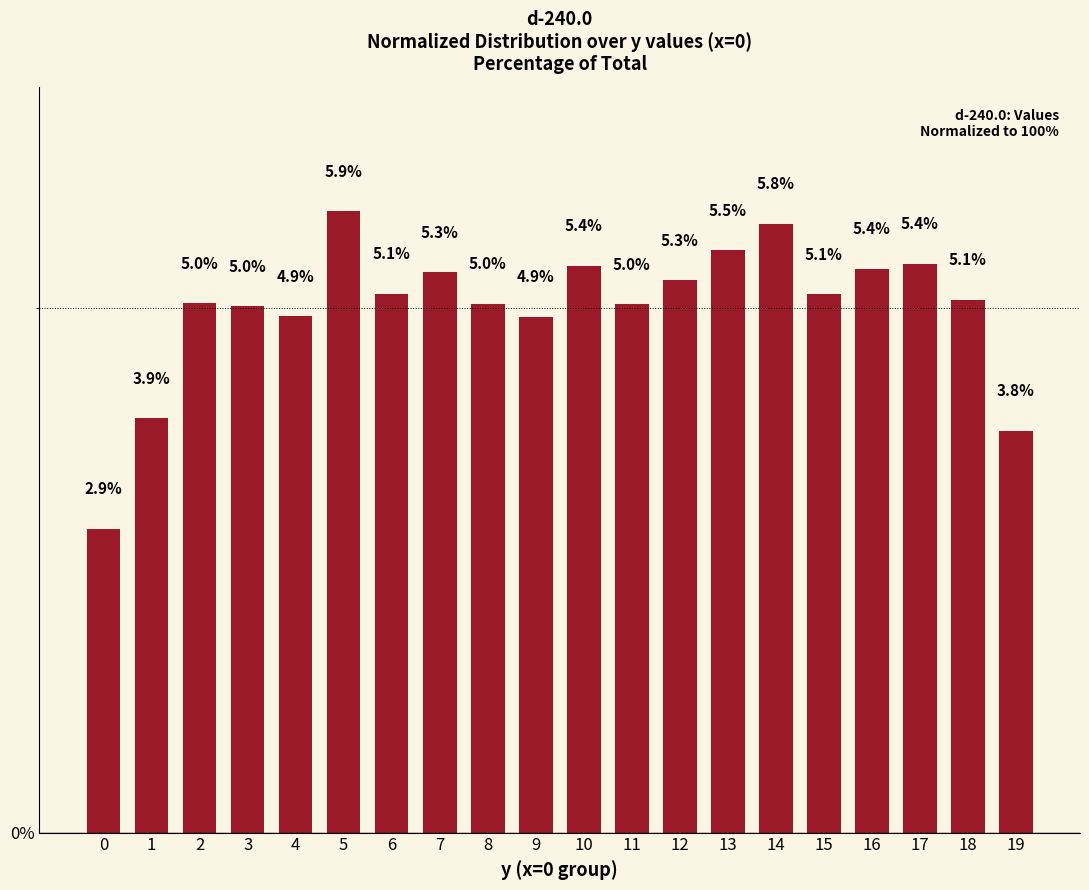

Are the bars grouped side by side (vs. stacked)?

No